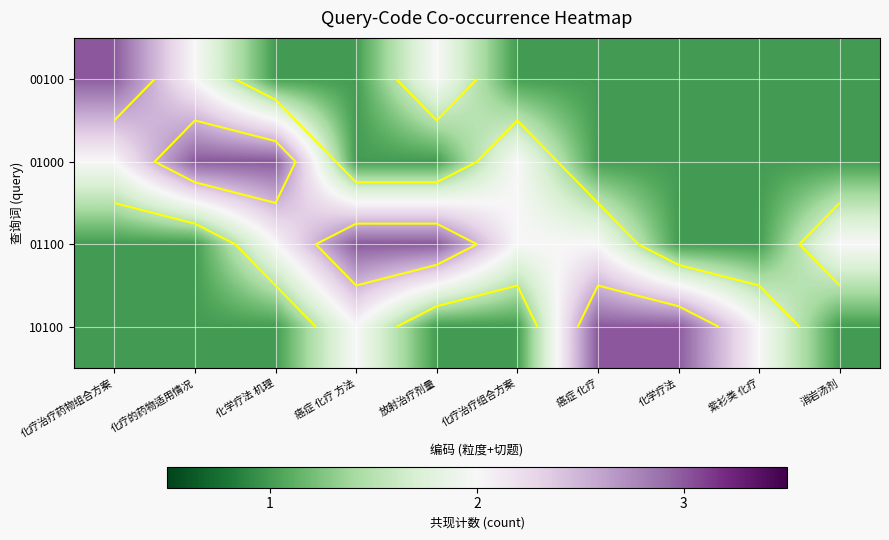

How many categories are shown in the chart?

10